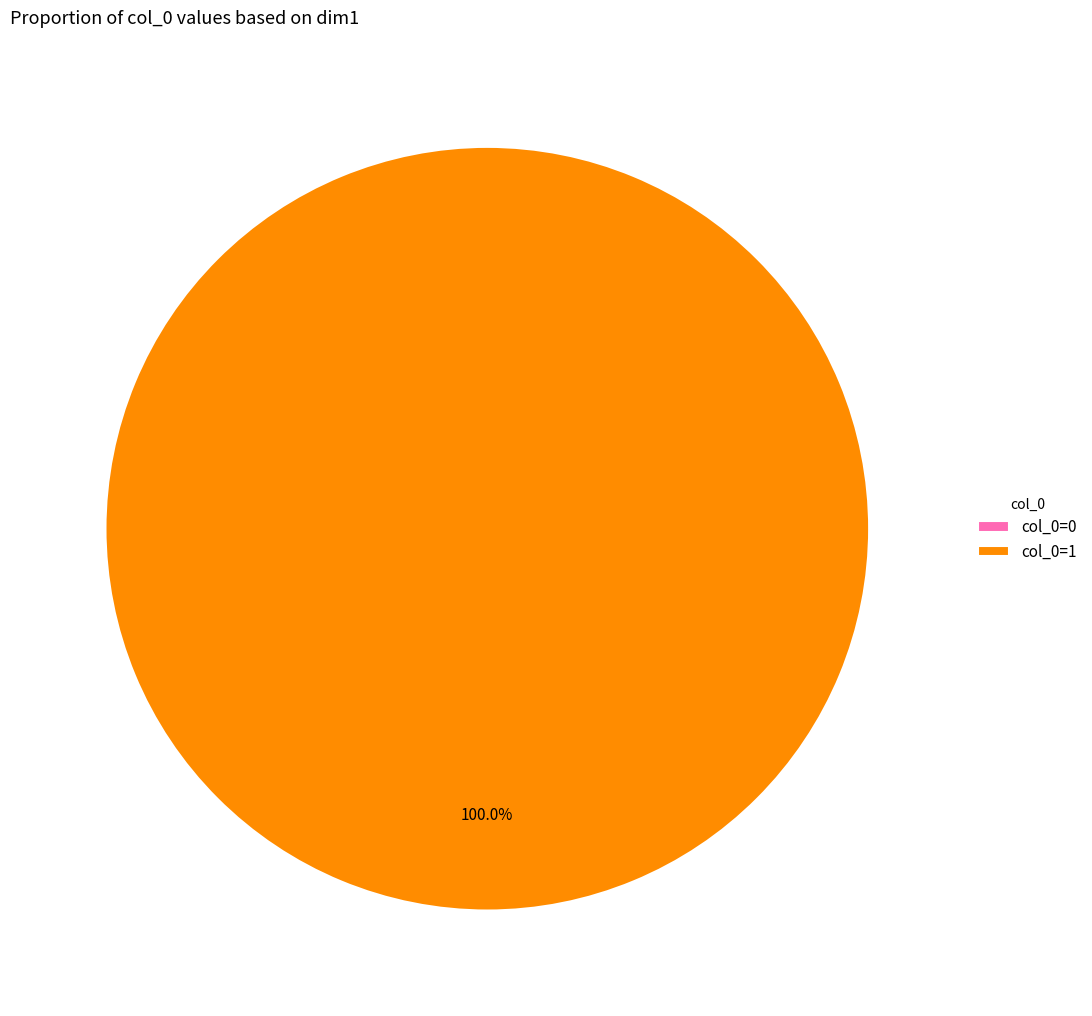

The 1 slice represents 100% of the pie. True or false?

True